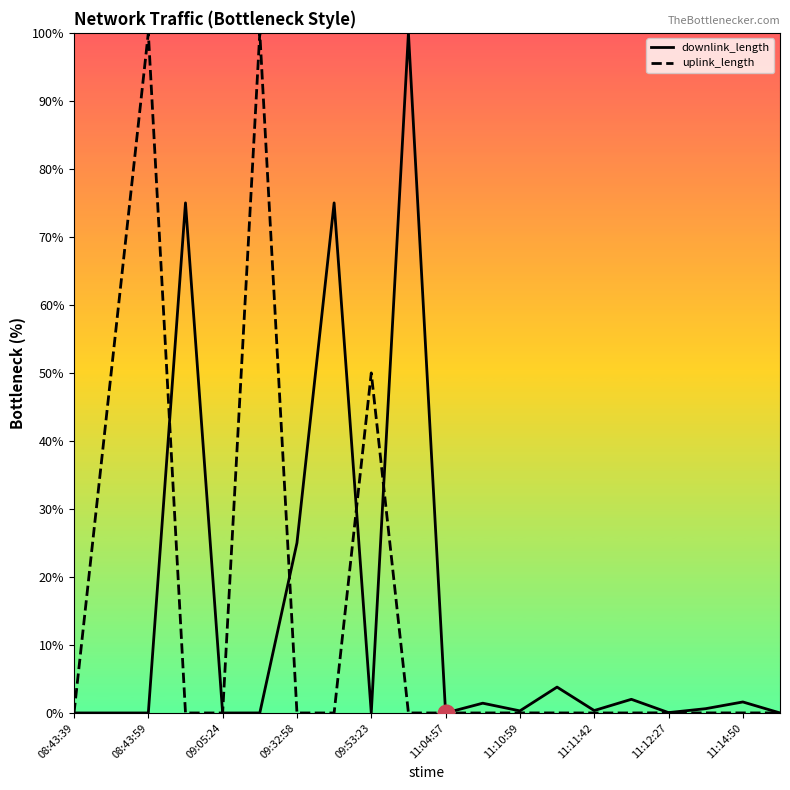

At how many categories does at least one series exceed 48?

7